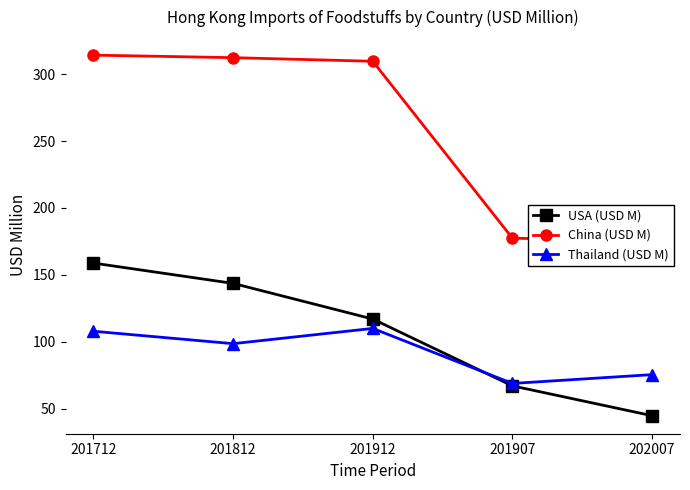

Where does the Thailand (USD M) series first go above 98?

201712